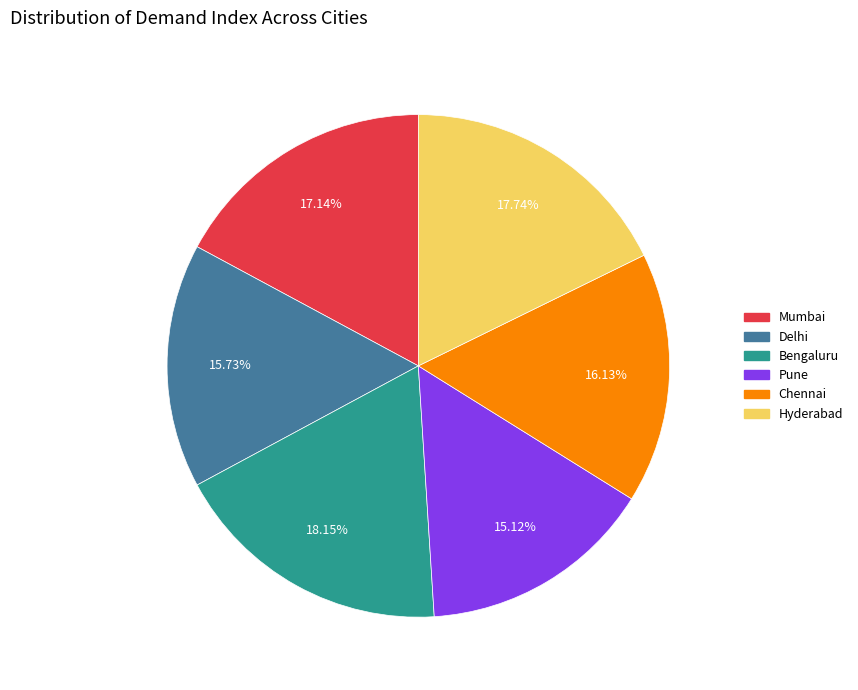

What is the total percentage of Pune and Bengaluru?

33.3%